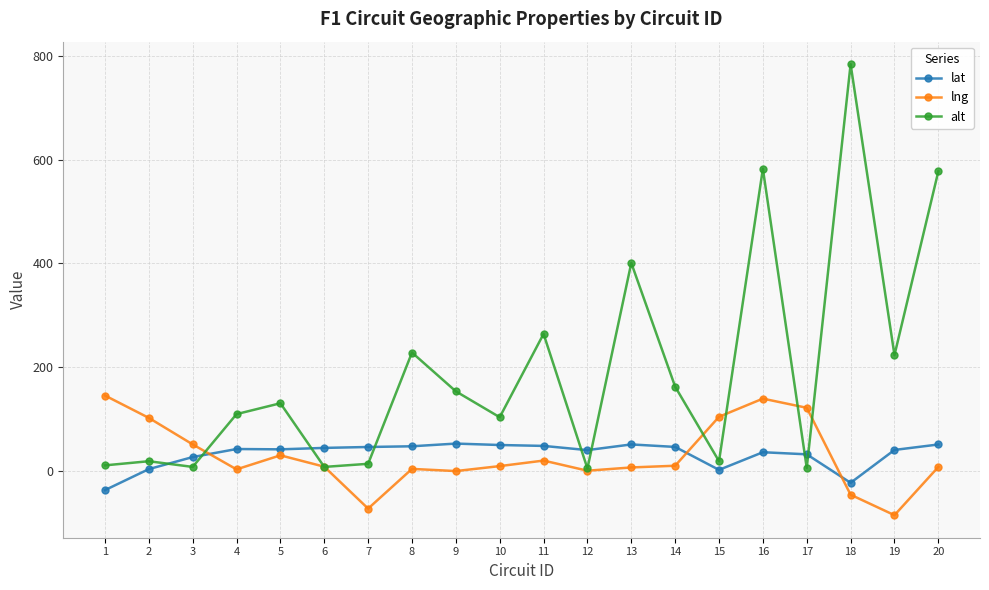

The value of lat at 8 is 46.9. True or false?

True